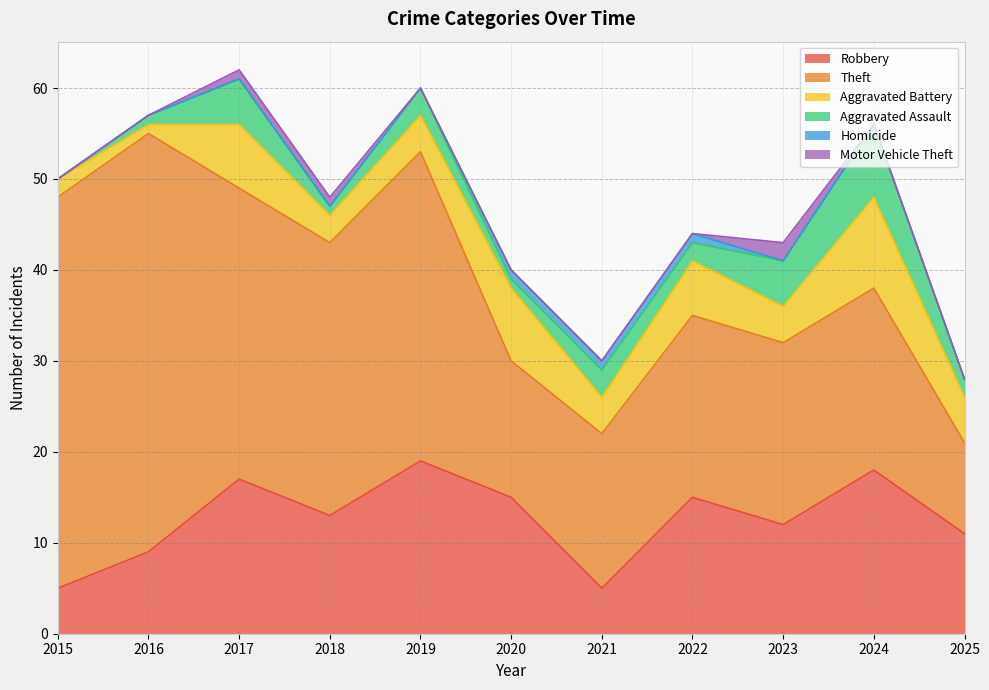

True or false: Theft and Aggravated Battery intersect in this chart.

False